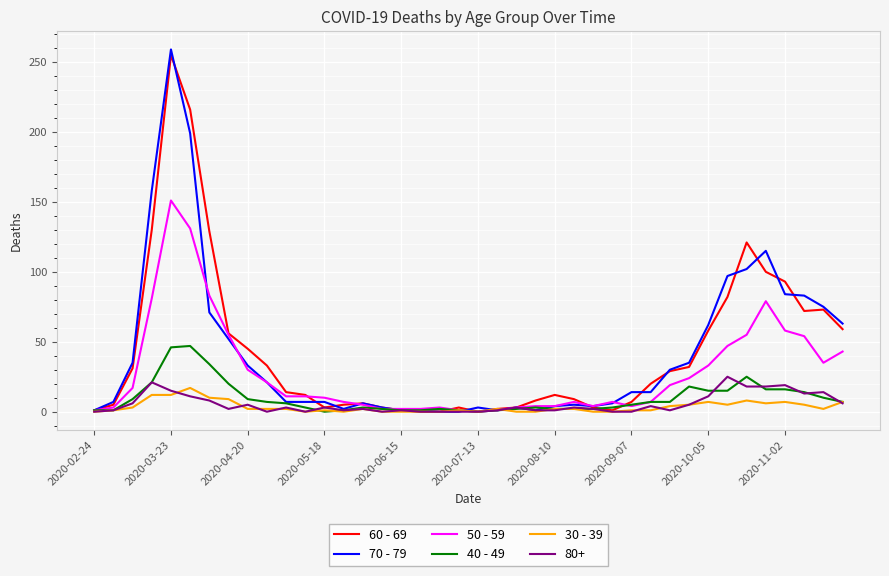

Which series has the widest spread of values?

70 - 79